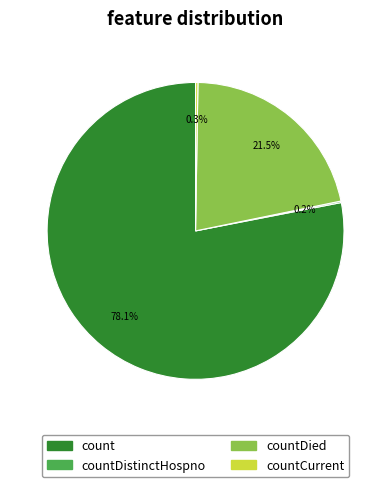

Which slice is the largest?

count